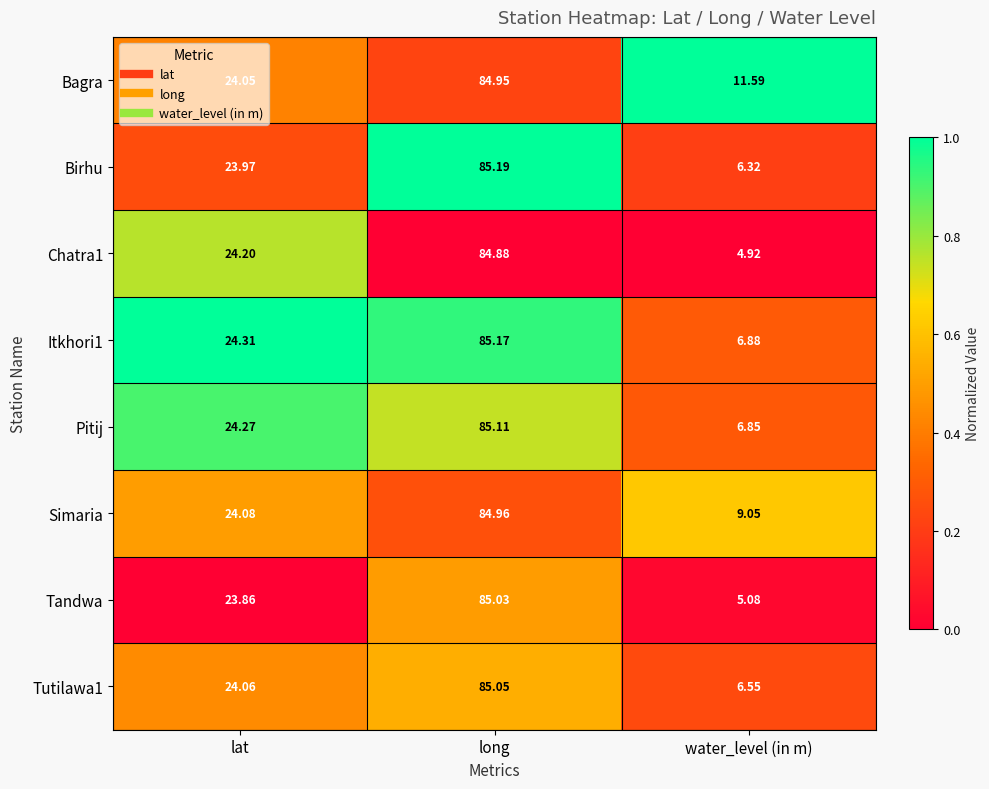

How many distinct data groups are displayed?

8